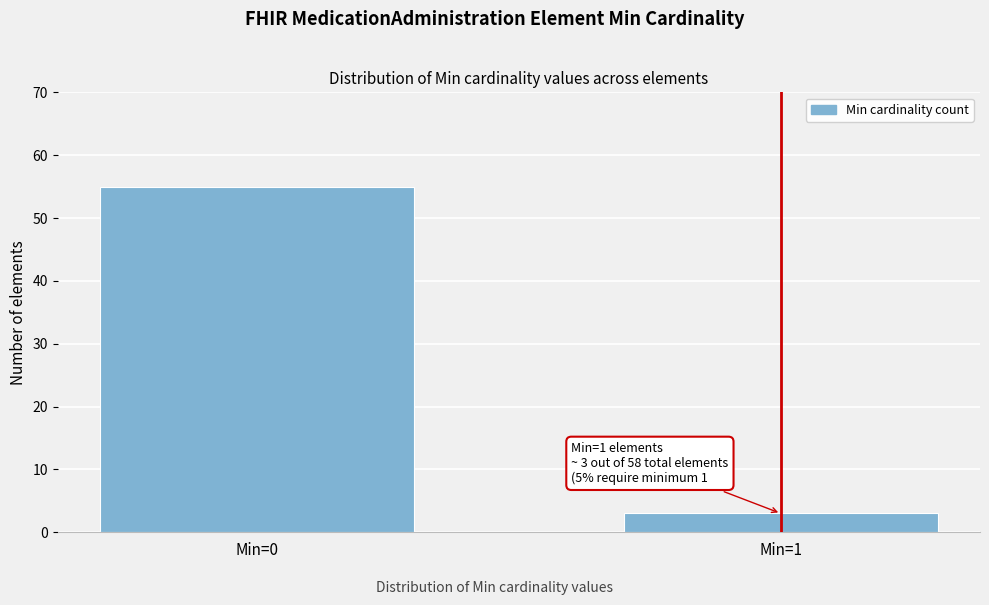

Reading left to right, what are all the values shown in this chart?

Min=0=55	Min=1=3